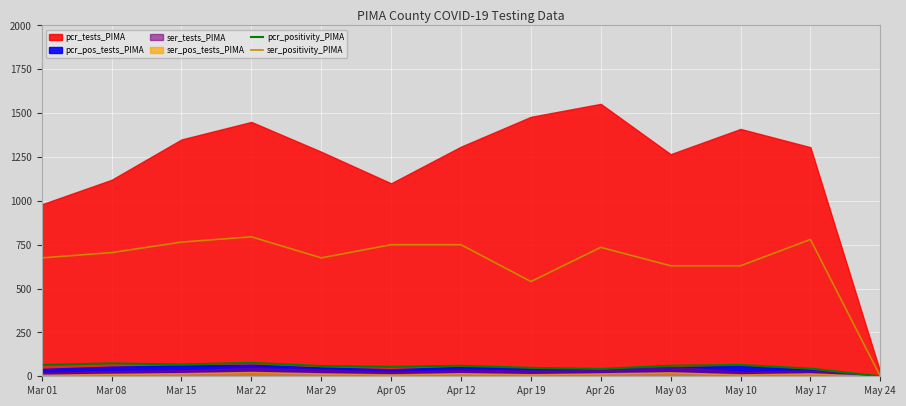

Is the value of pcr_positivity_PIMA at Mar 29 greater than the value of ser_positivity_PIMA at Mar 08?

No